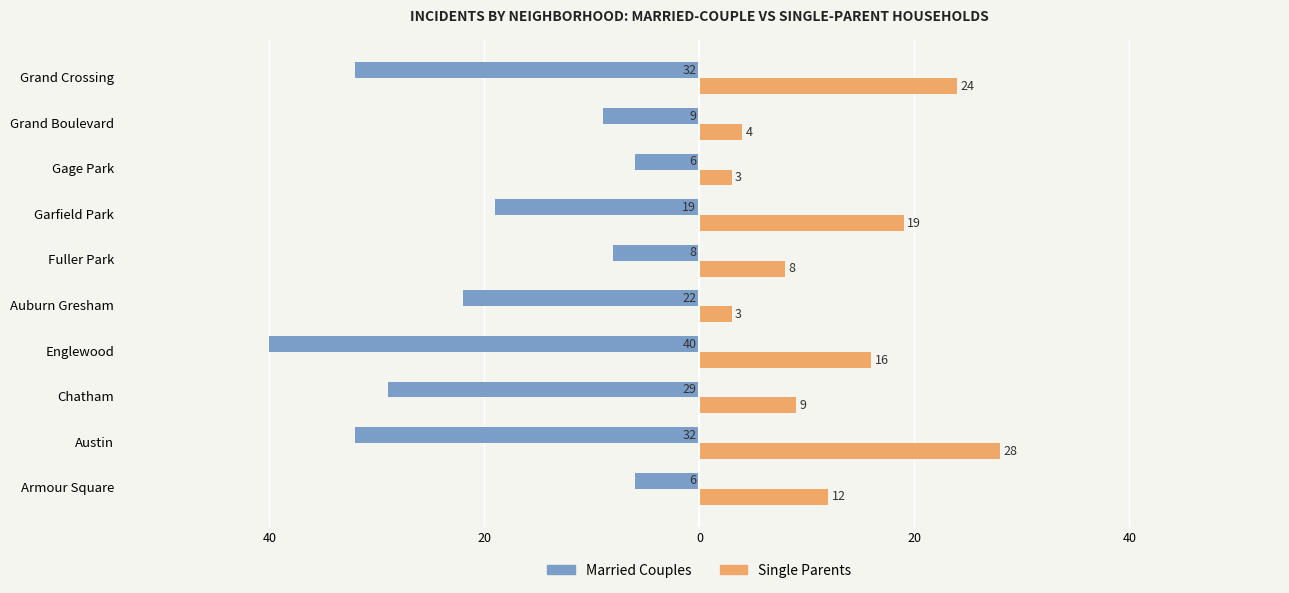

What are all the series names shown in the legend?

Married Couples, Single Parents